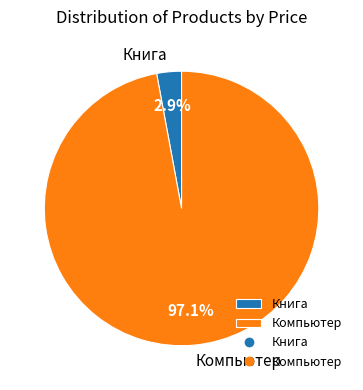

Rank the categories by value from lowest to highest.

Книга, Компьютер